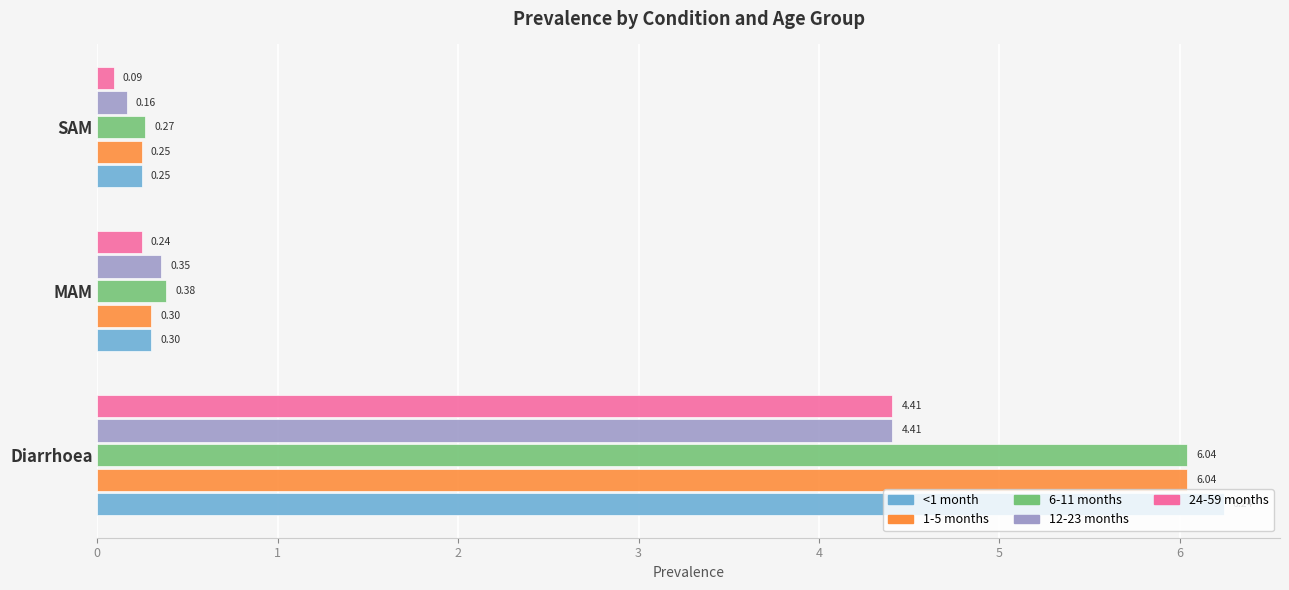

Rank the categories by 12-23 months value from highest to lowest.

Diarrhoea, MAM, SAM